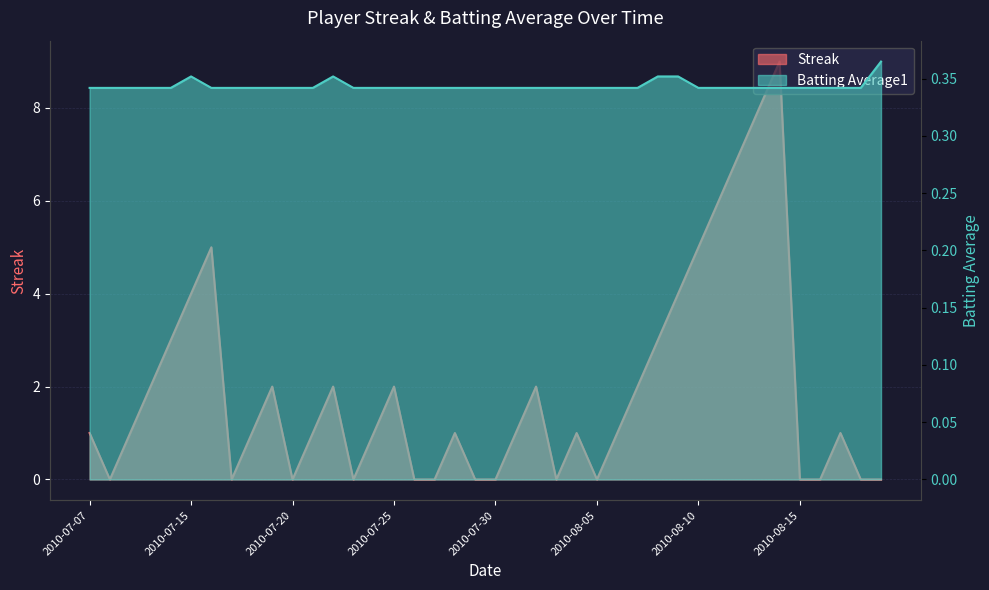

What is the difference between the maximum and minimum values in the Streak series?

9.0